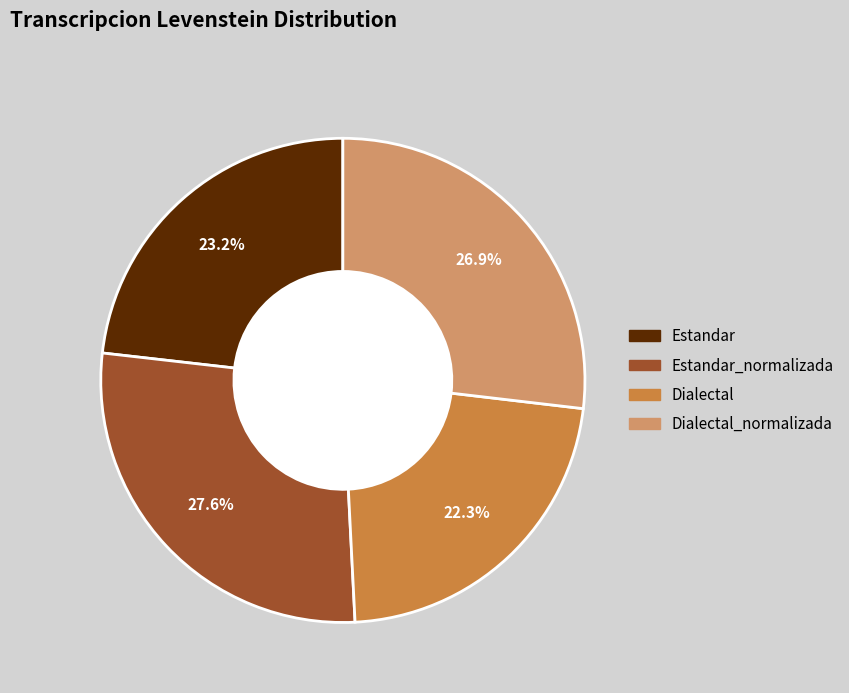

Is there any slice that represents more than half of the pie?

No